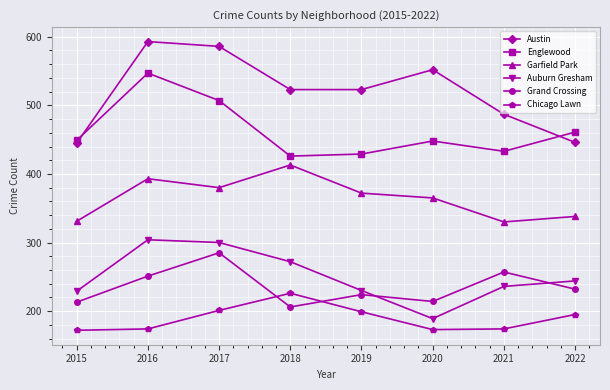

Is it true that Garfield Park equals 634 at 2019?

False